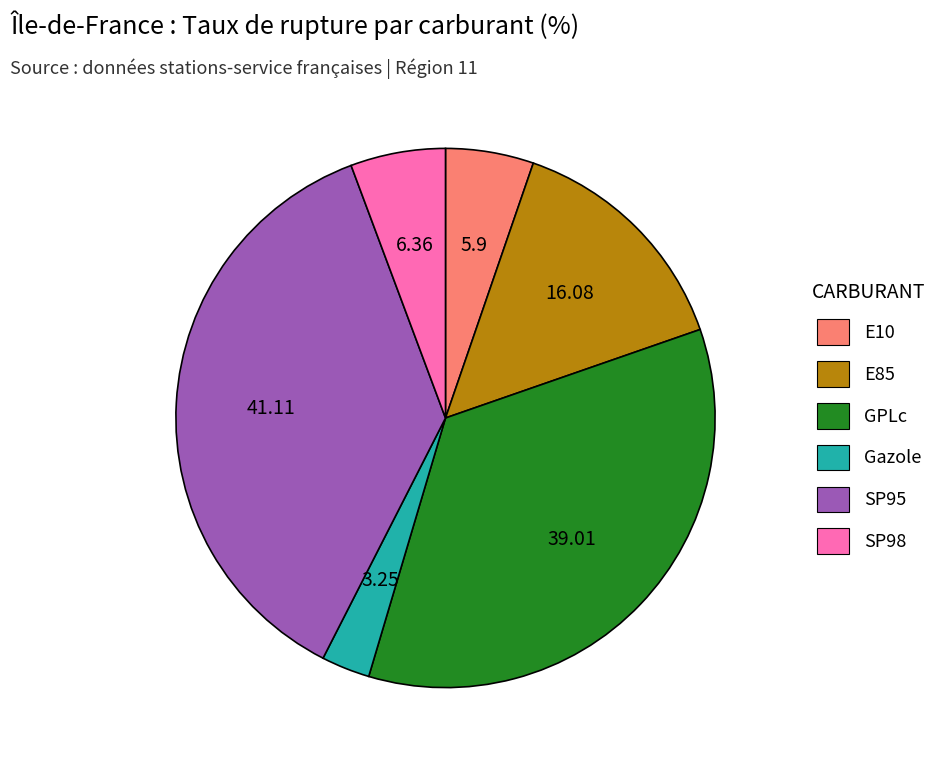

How many segments does this pie chart have?

6